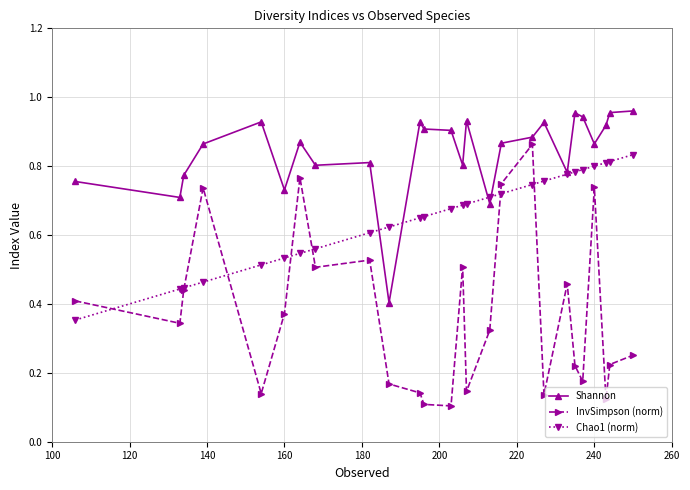

At how many categories does at least one series exceed 0?

26